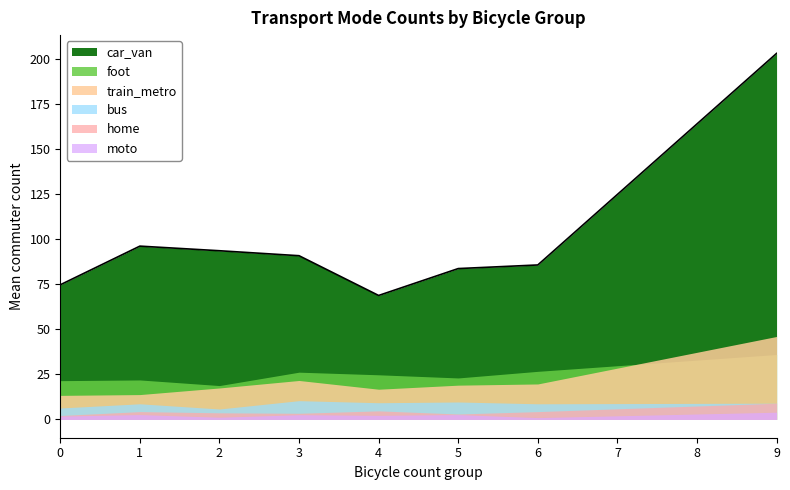

Does the chart display data point markers on the line(s)?

No